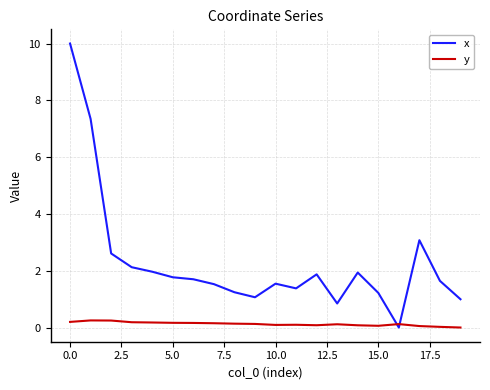

List the series in order of their peak value, highest first.

x, y